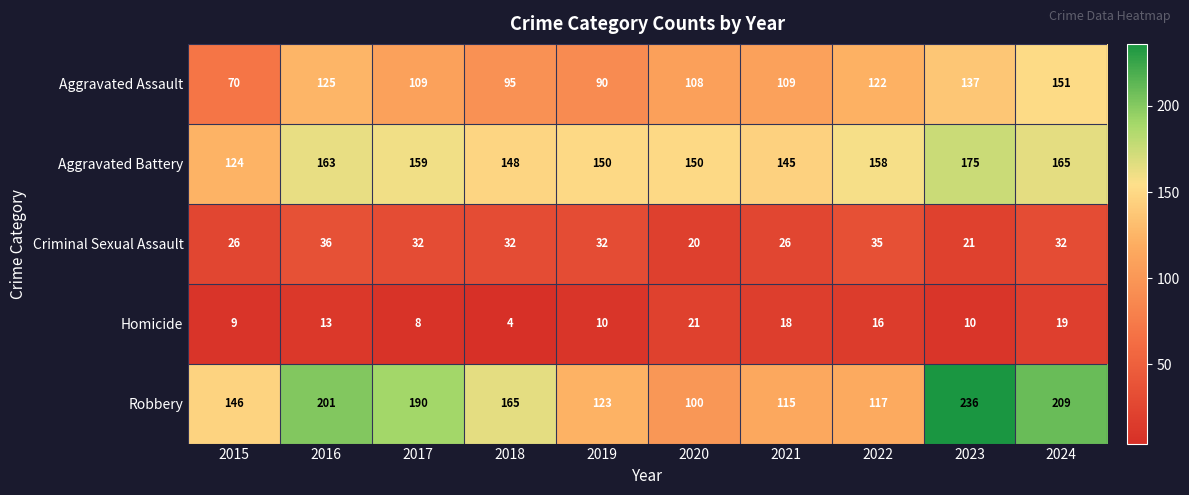

What is the difference between the highest and lowest values at 2022?

142